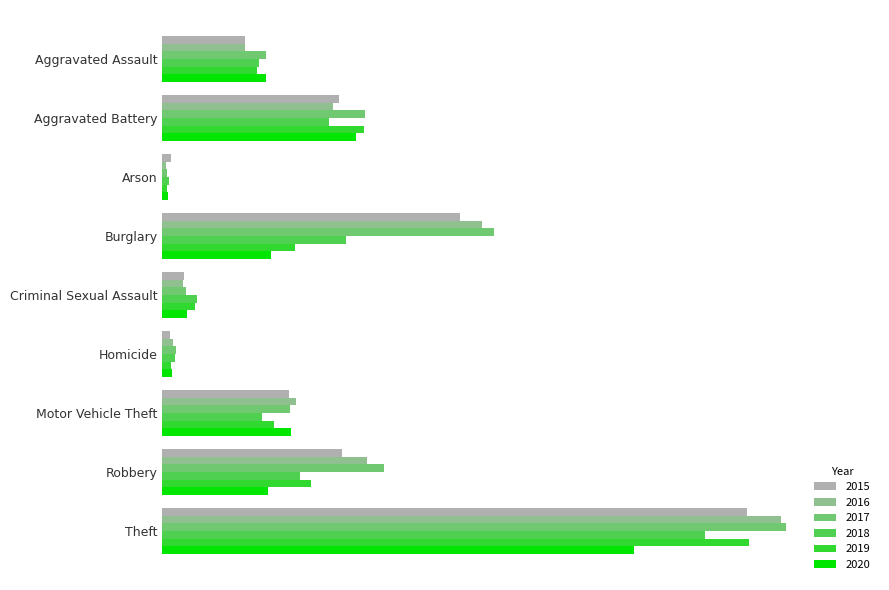

What are all the series names shown in the legend?

2015, 2016, 2017, 2018, 2019, 2020